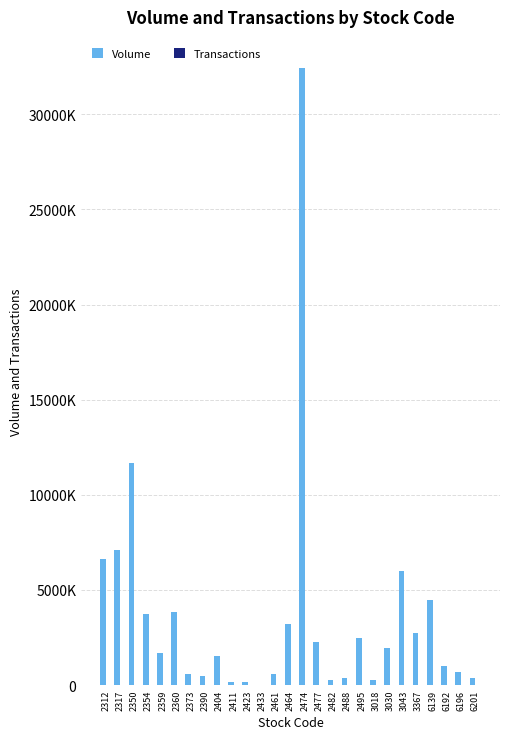

Is it true that Transactions equals 268 at 6192?

True